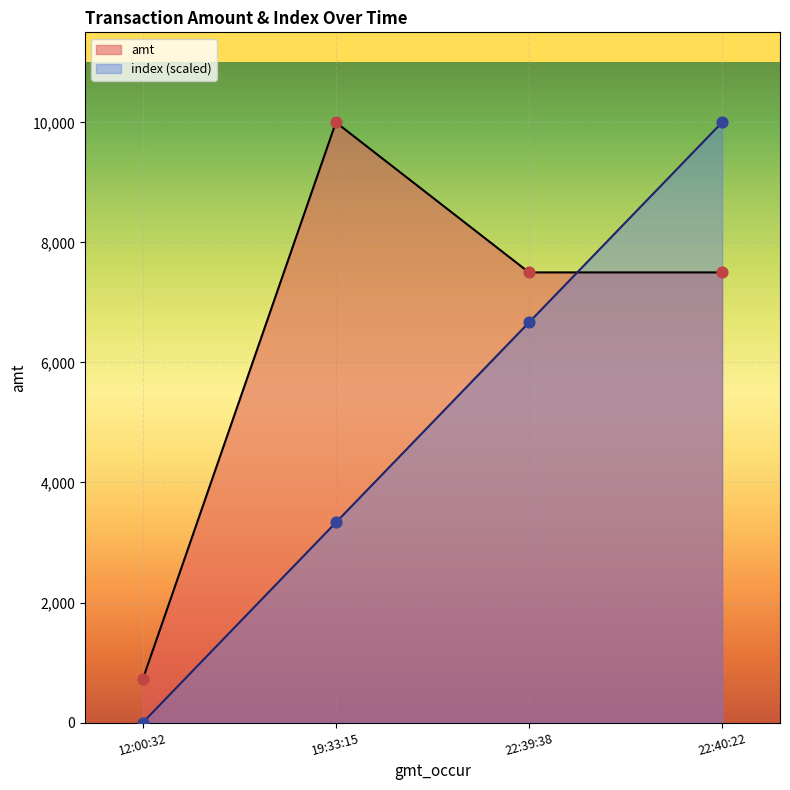

Which series contains the lowest Y value?

index